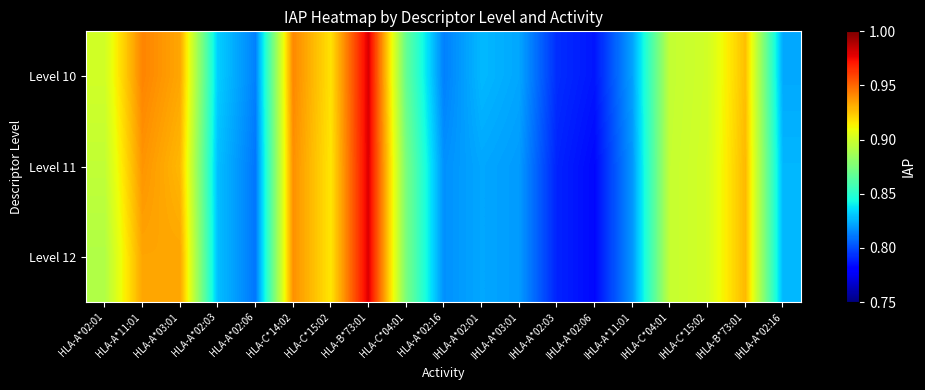

At which category is the sum across all series the highest?

HLA-B*73:01